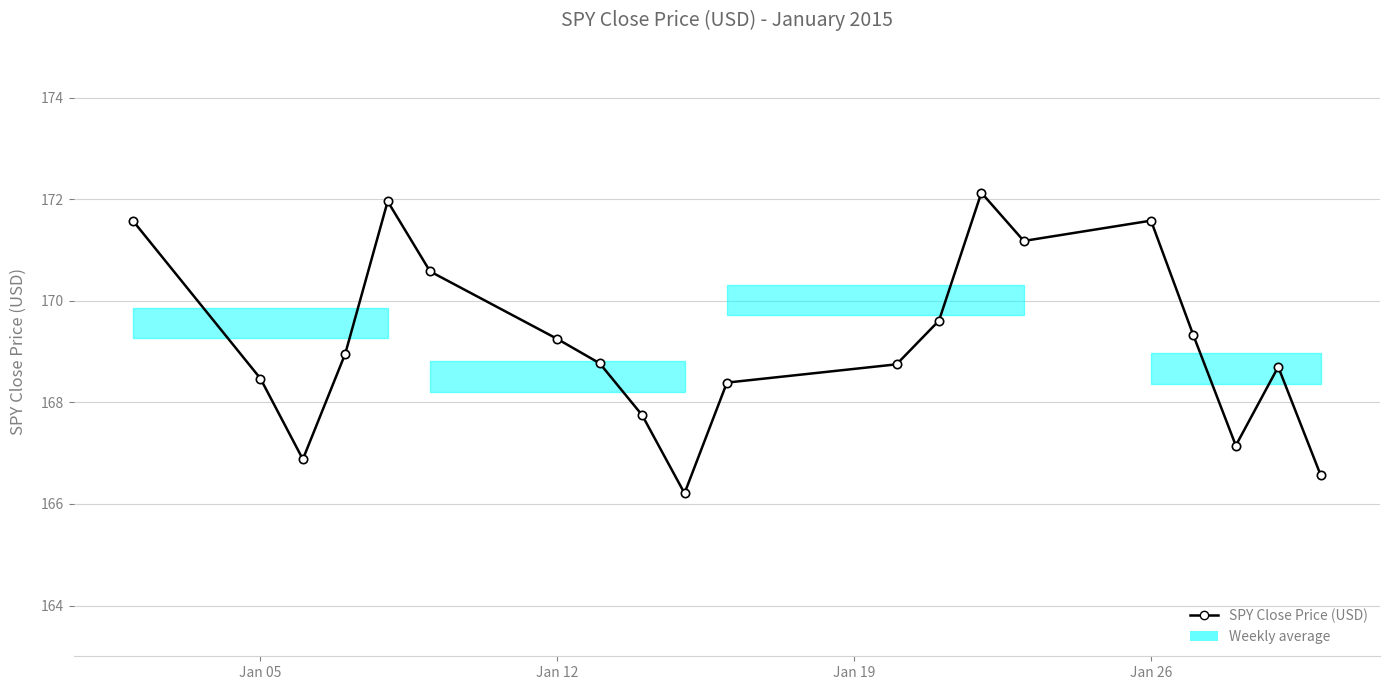

What is the value of the 2nd point from the left?

168.5